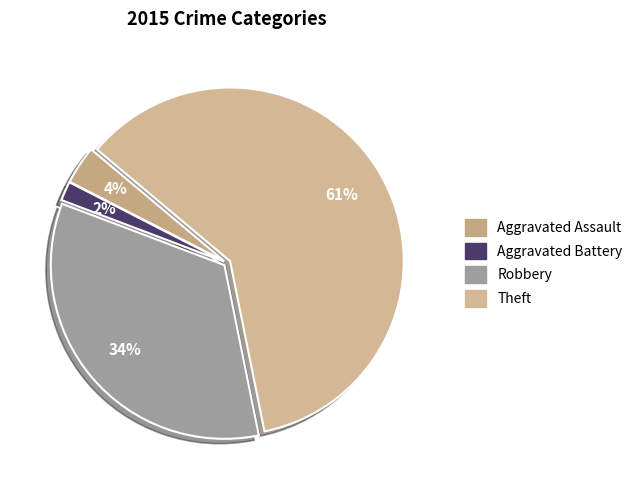

To the nearest percent, what portion does Aggravated Assault represent?

4%